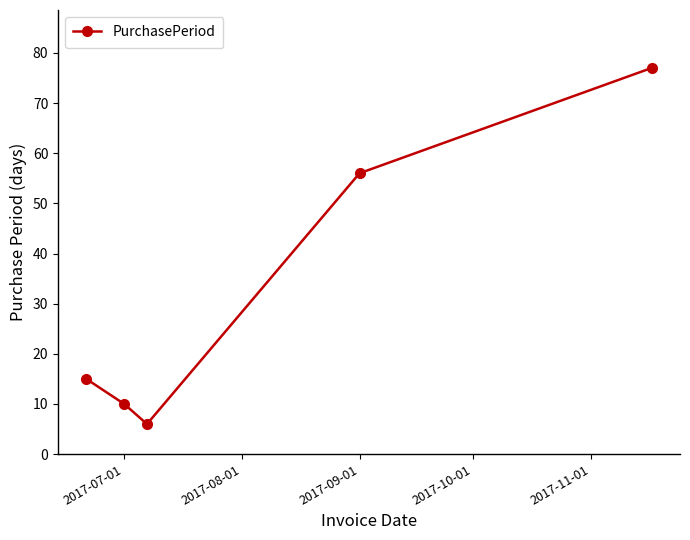

How many interior local valleys (lower than both neighbors) does the data have?

1